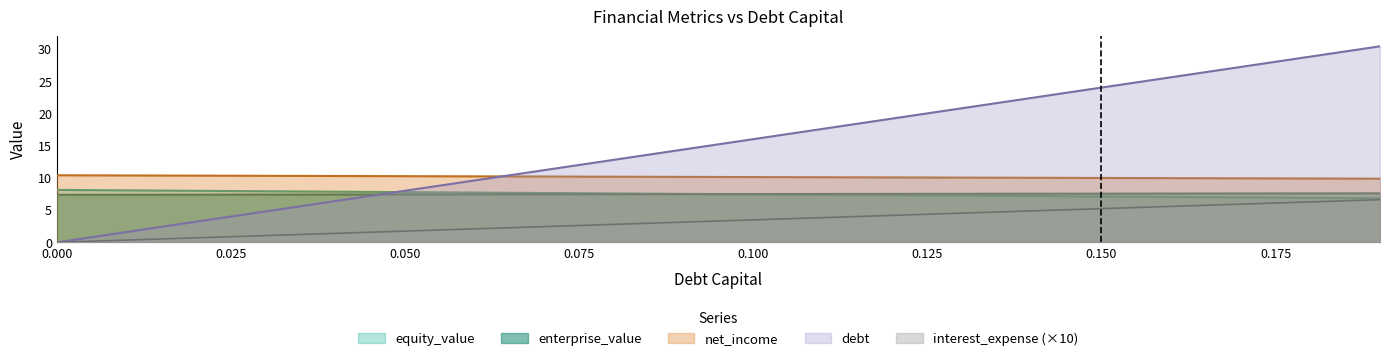

At how many categories does at least one series exceed 10?

20